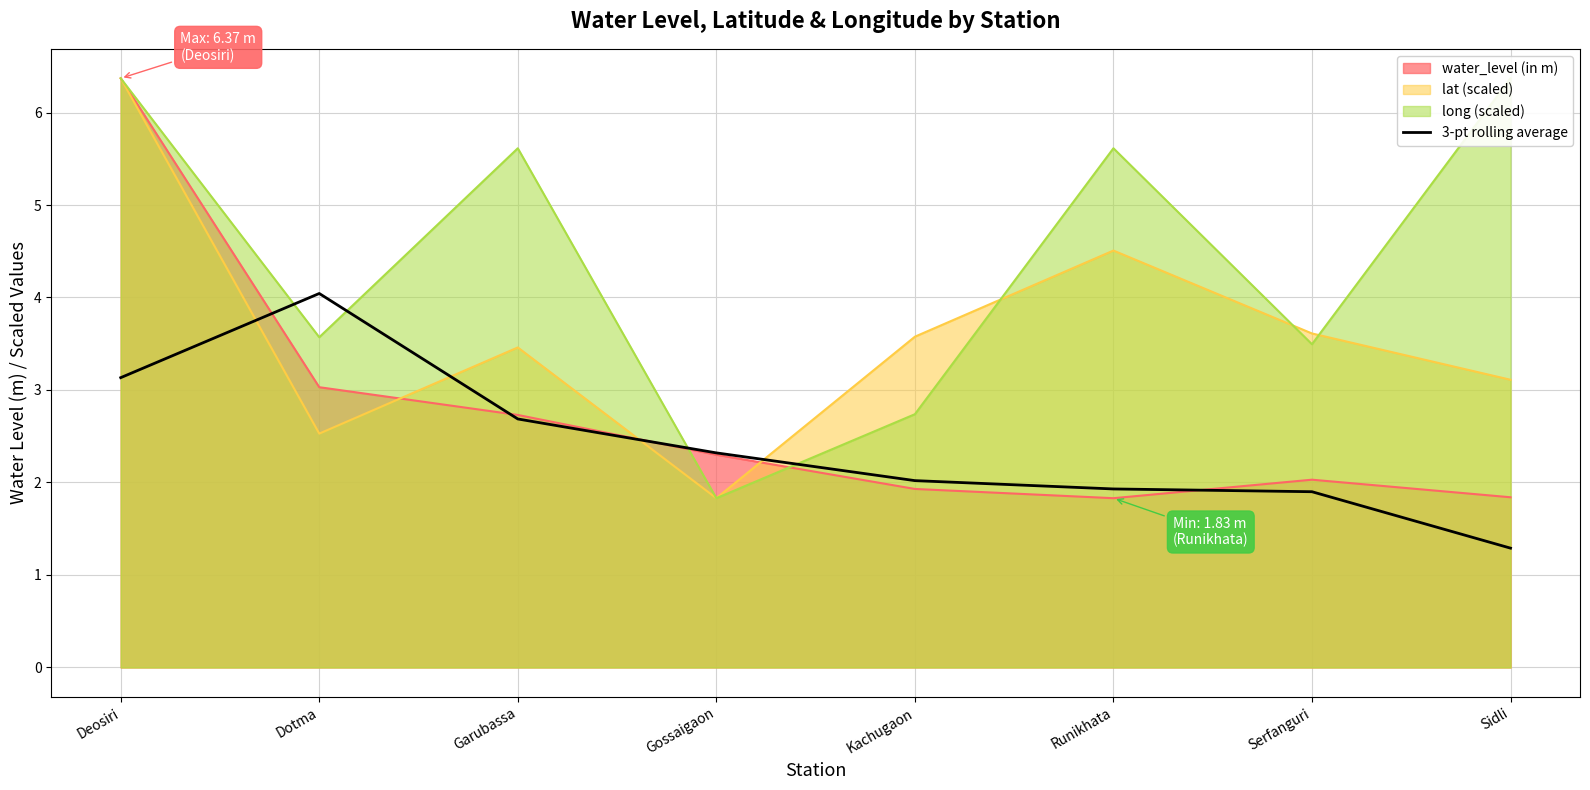

What position from the right is Deosiri?

8